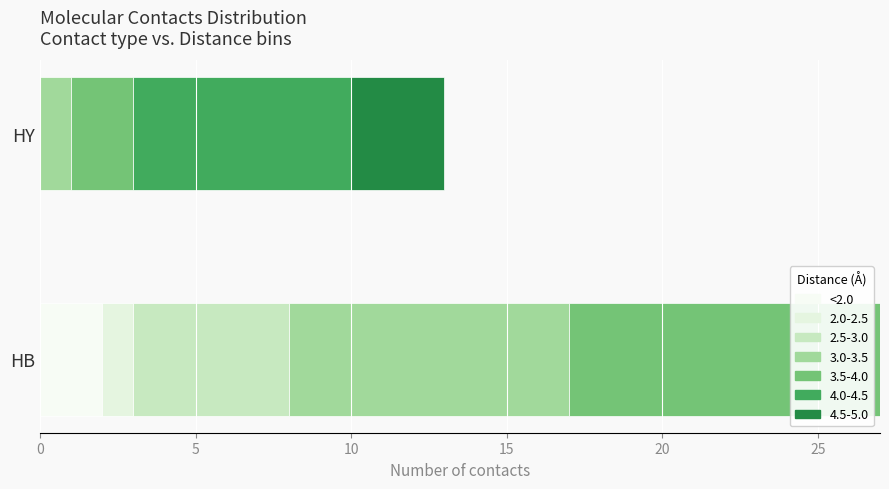

Count the number of data series in this chart.

7